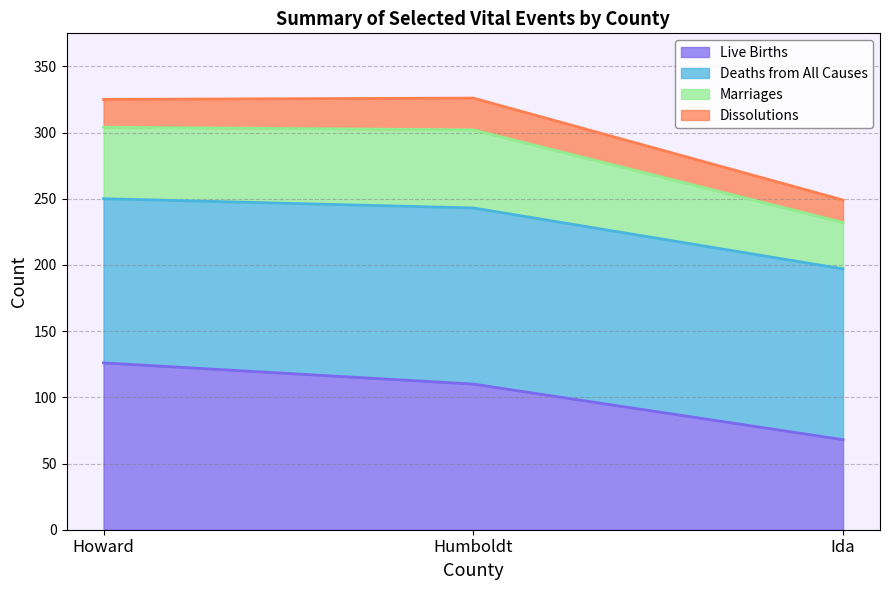

What is the difference between the maximum and second lowest values in the Live Births series?

16